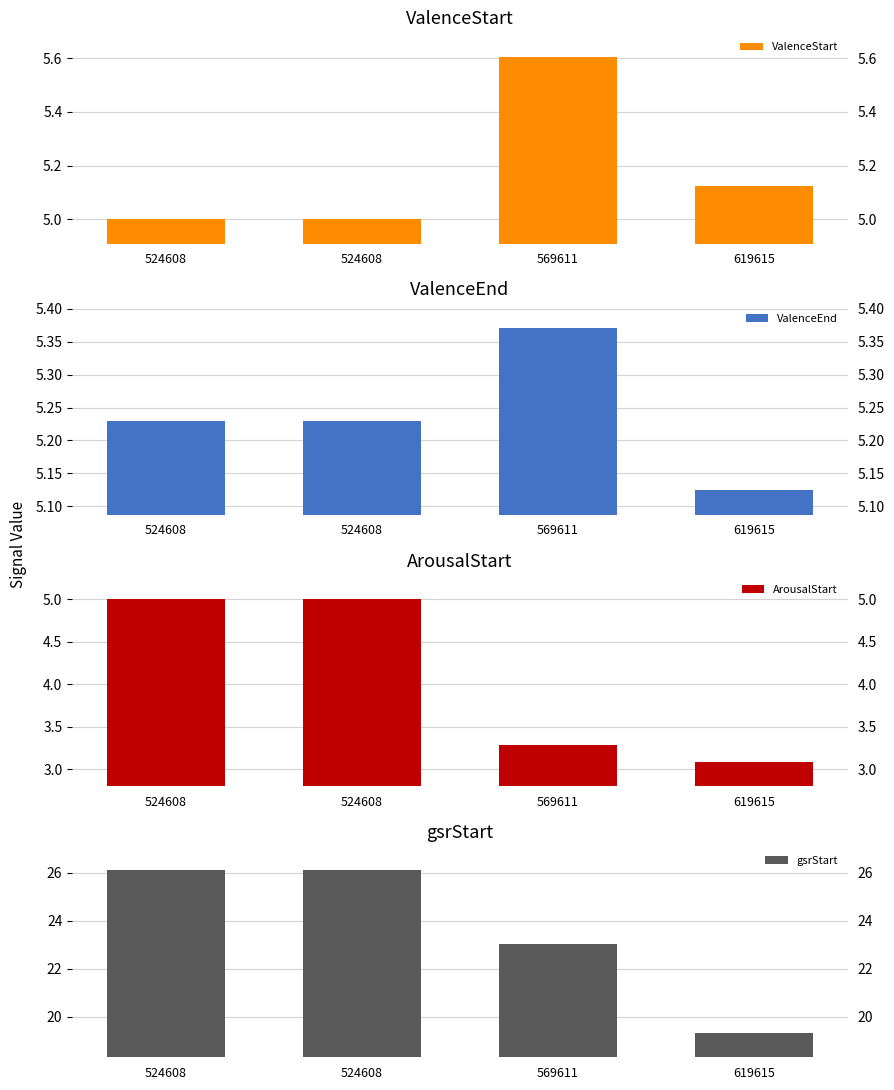

Which series has the widest spread of values?

gsrStart